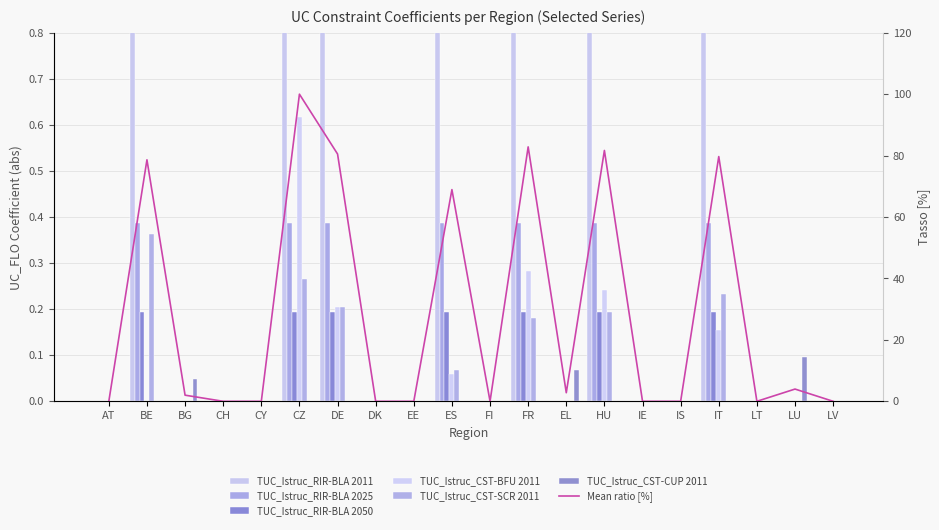

The TUC_Istruc_CST-SCR 2011 series shows -0.2 at CH. True or false?

False